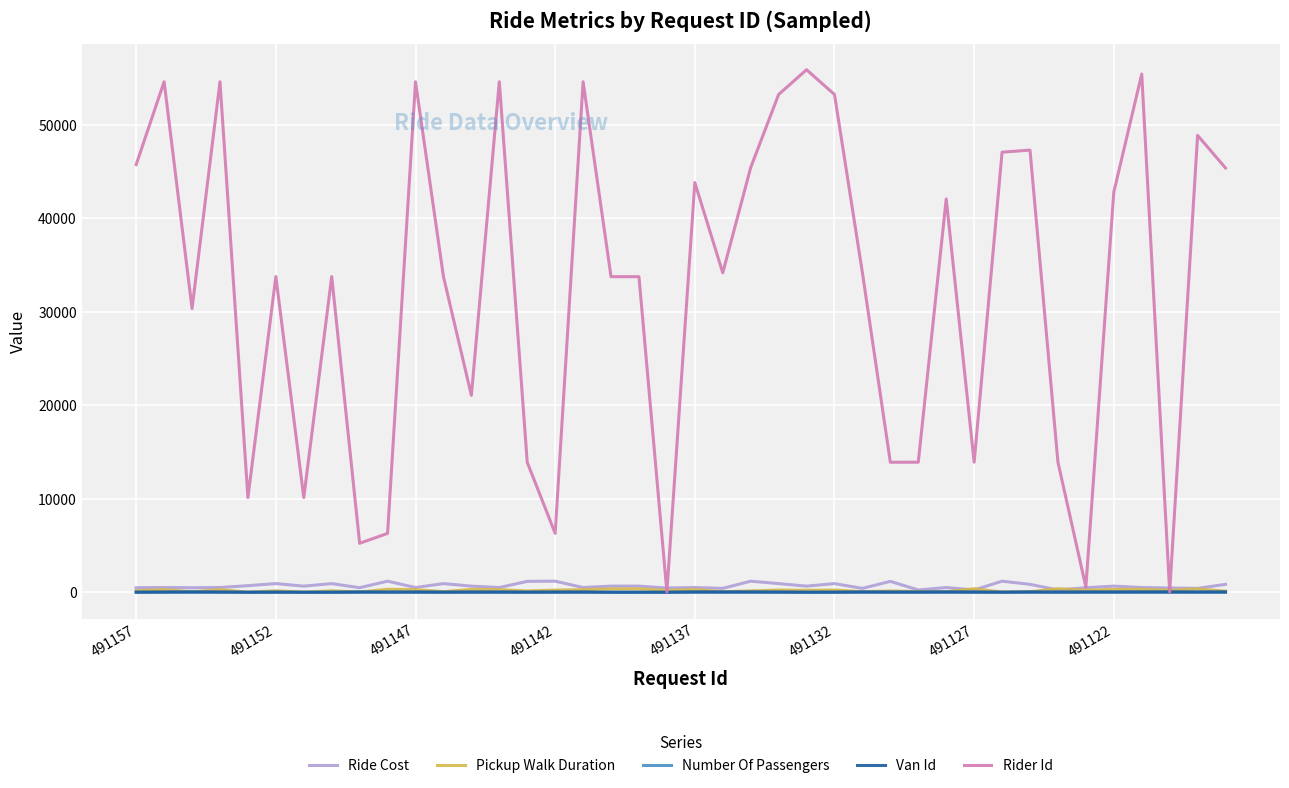

Which series has the largest total across all categories?

Rider Id